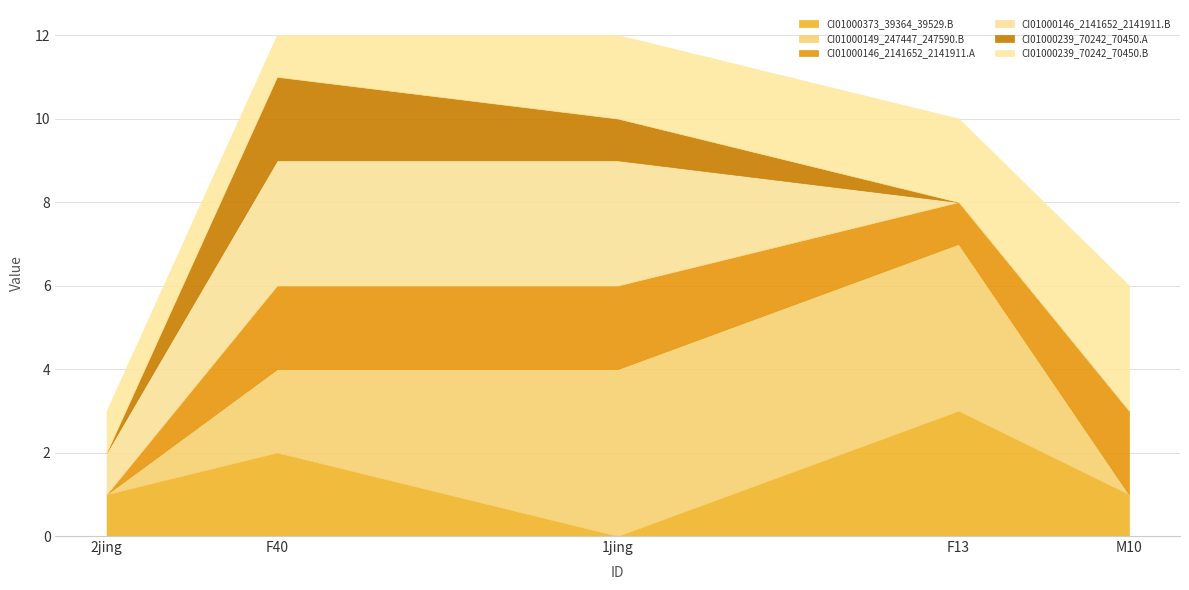

What is the maximum value for CI01000373_39364_39529.B?

3